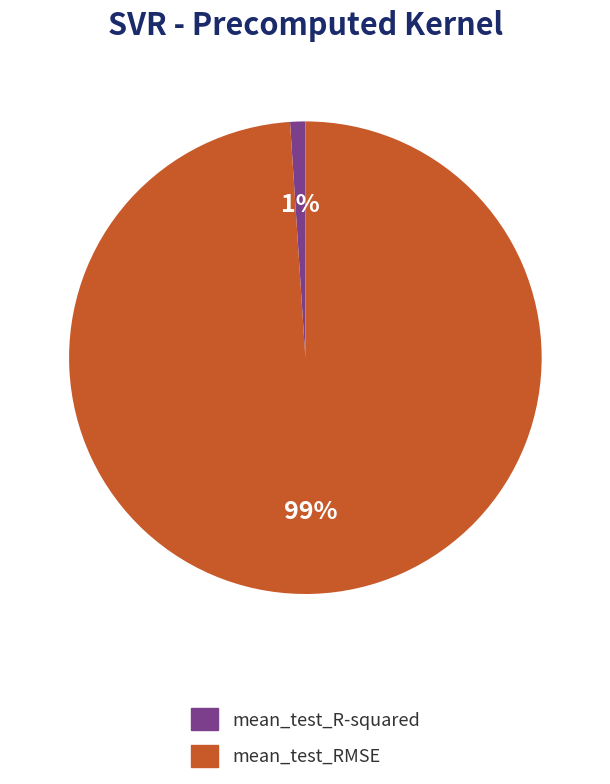

Which slice is the smallest?

mean_test_R-squared